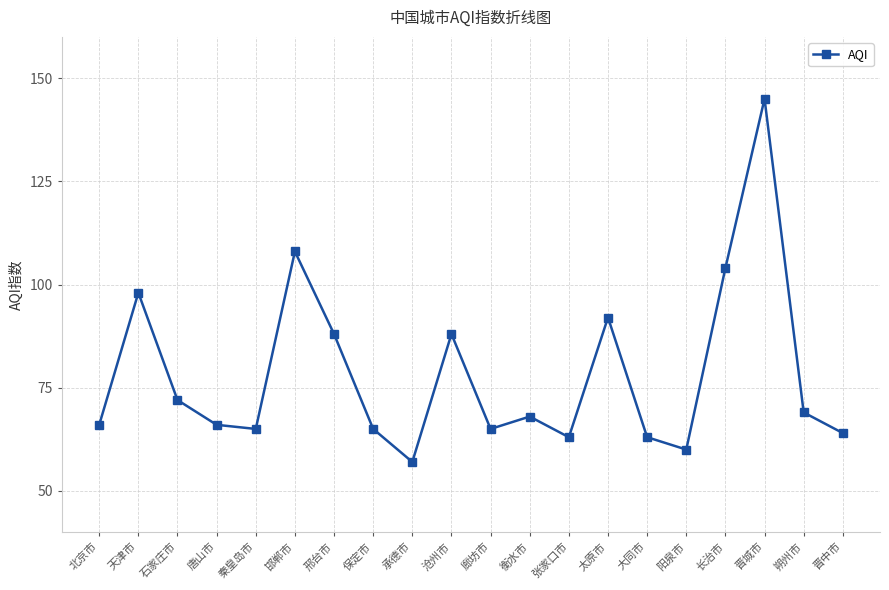

What is the smallest value displayed?

57